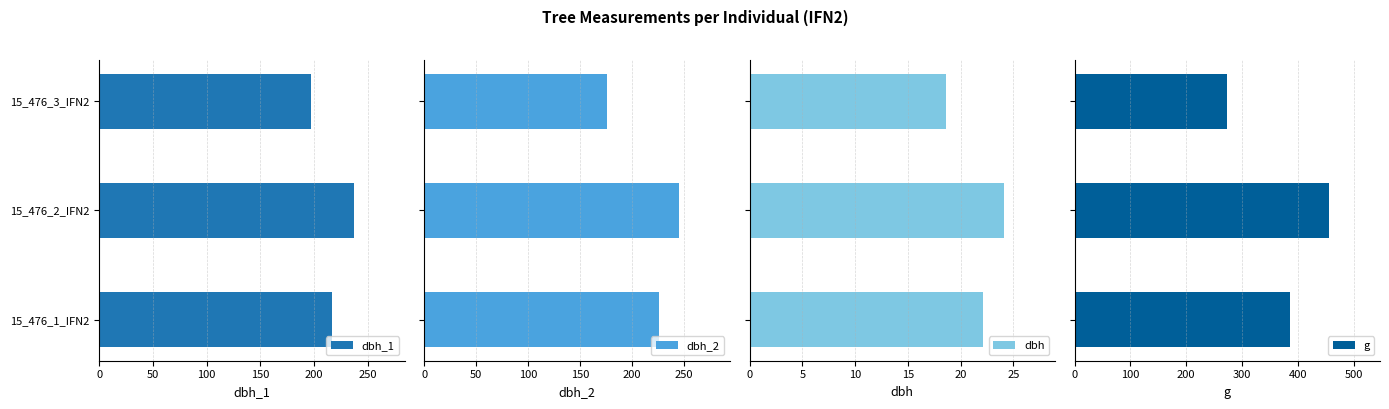

What are all the series names shown in the legend?

dbh_1, dbh_2, dbh, g